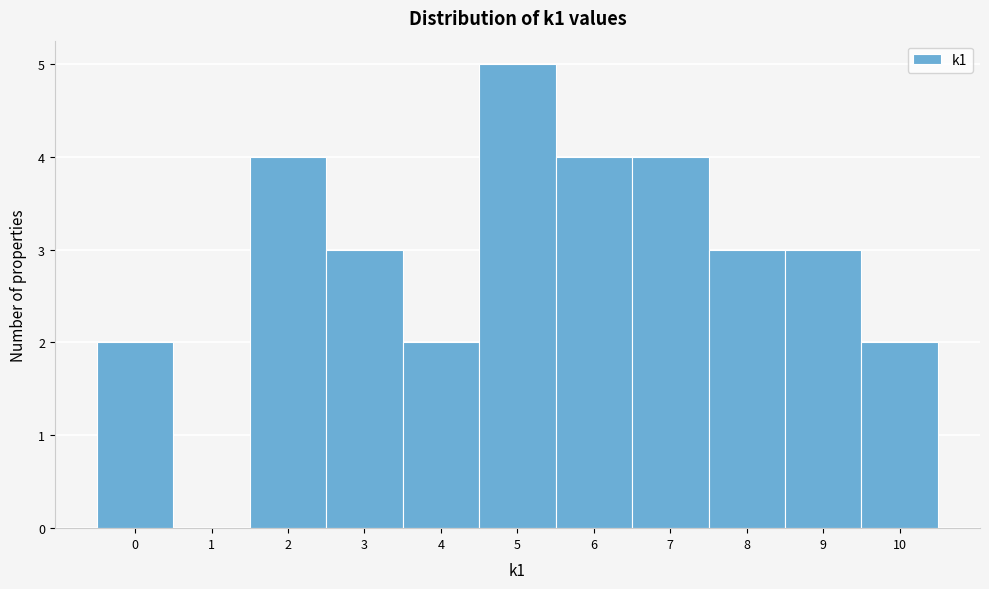

Over which range of the x-axis is the bar tallest?

4.5 to 5.5